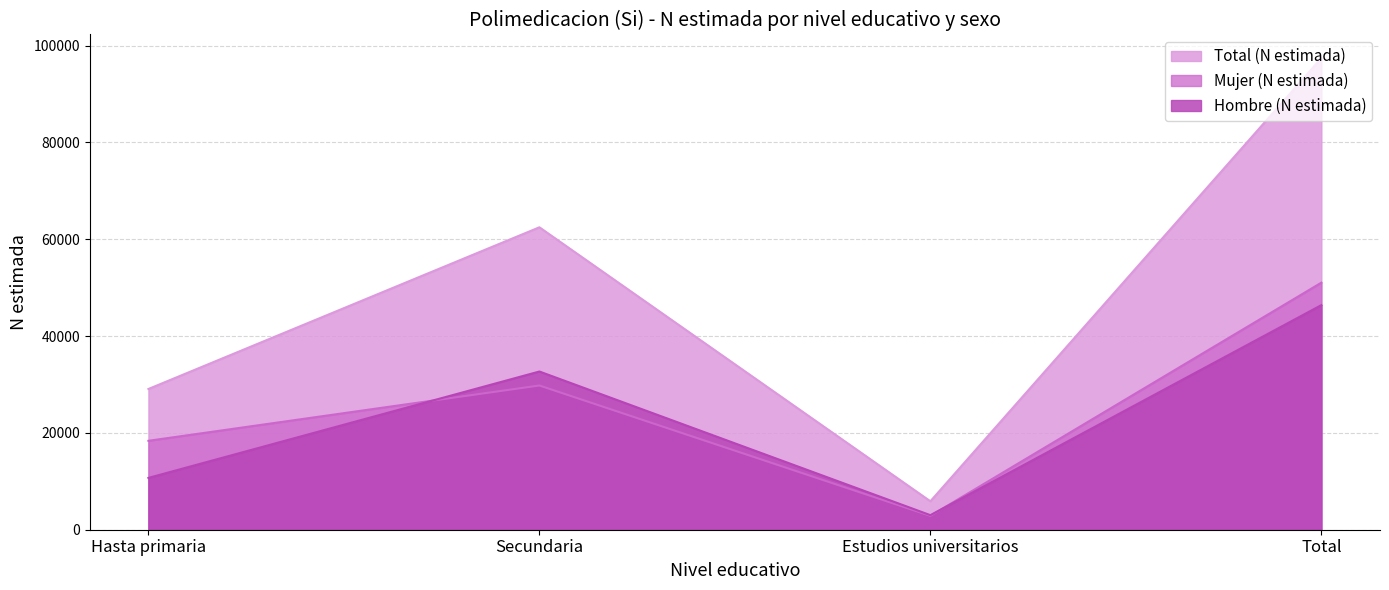

How many series are shown in this chart?

3